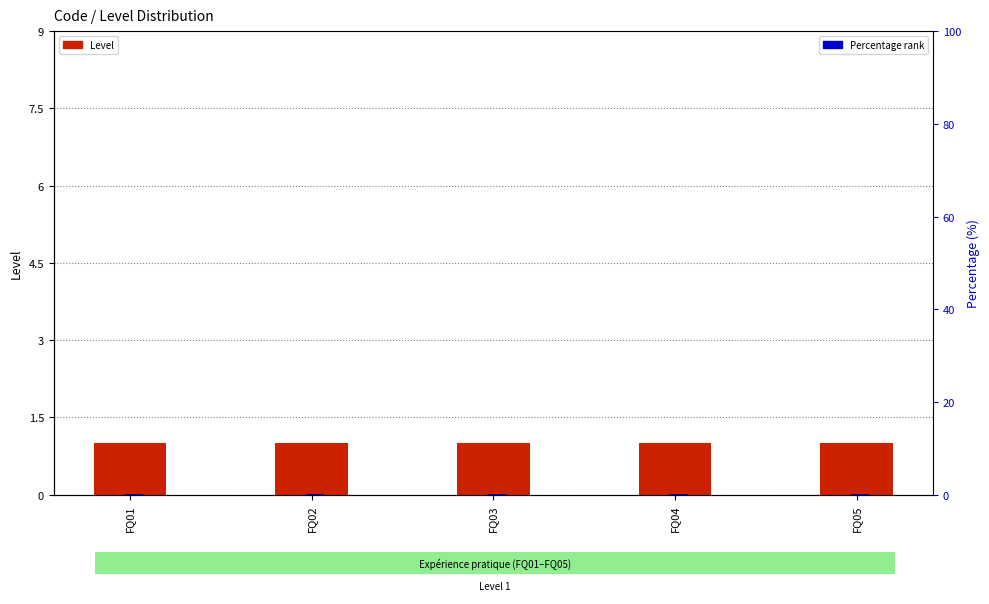

Is it true that Percentage rank equals 0.0 at FQ04?

False